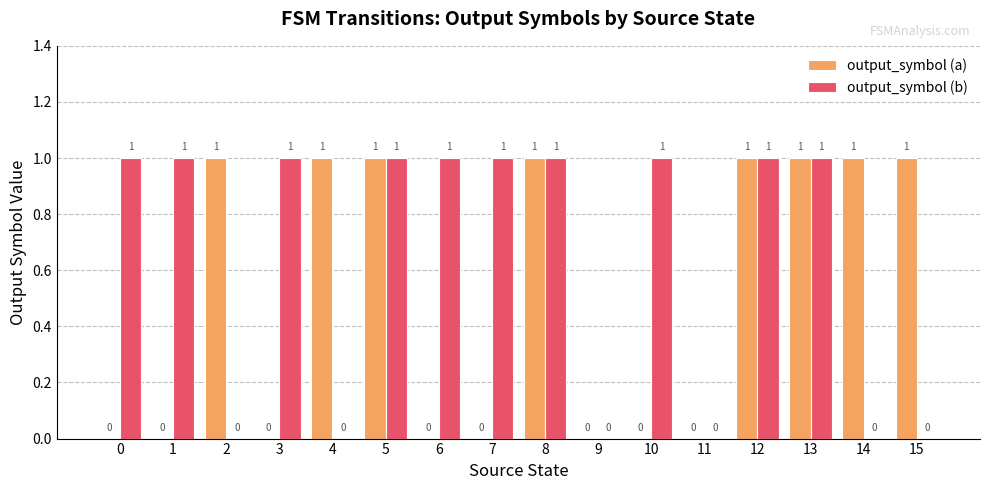

Reading left to right, list all the values displayed in this chart.

output_symbol (a): 0=0	1=0	2=1	3=0	4=1	5=1	6=0	7=0	8=1	9=0	10=0	11=0	12=1	13=1	14=1	15=1
output_symbol (b): 0=1	1=1	2=0	3=1	4=0	5=1	6=1	7=1	8=1	9=0	10=1	11=0	12=1	13=1	14=0	15=0